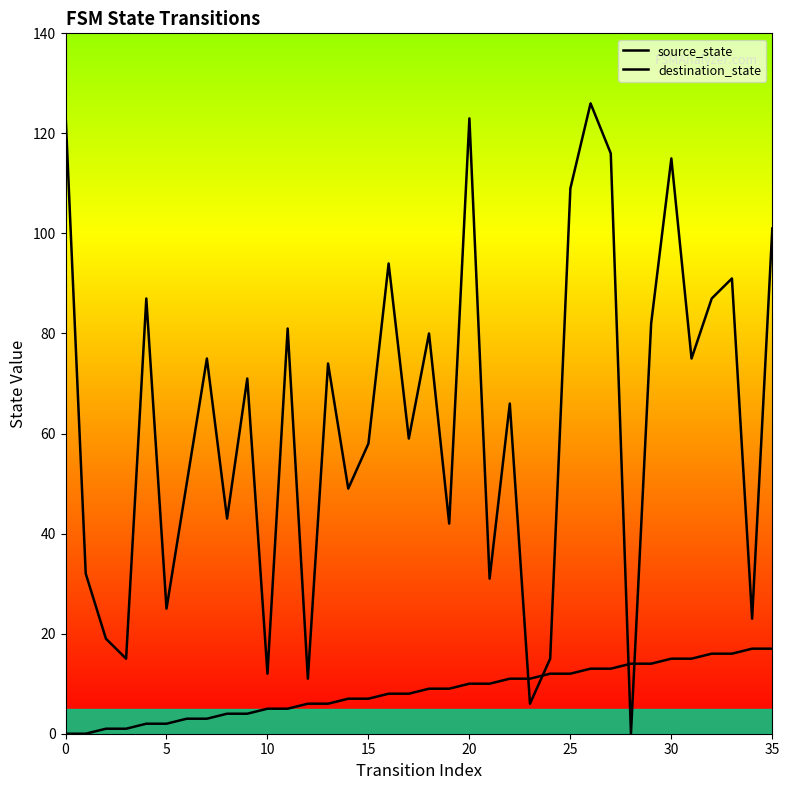

What is the label of the 6th point from the right?

30